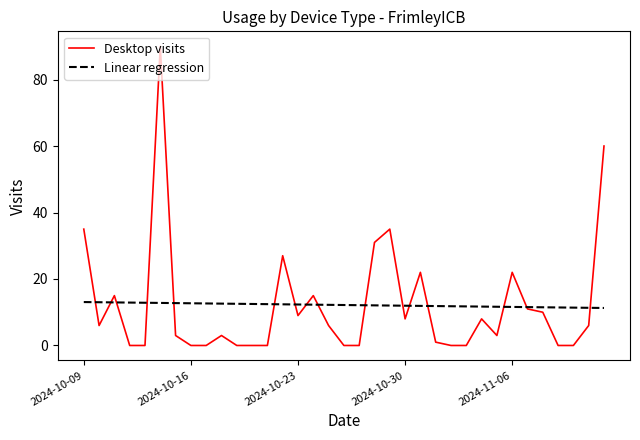

Does the chart have visible grid lines?

No